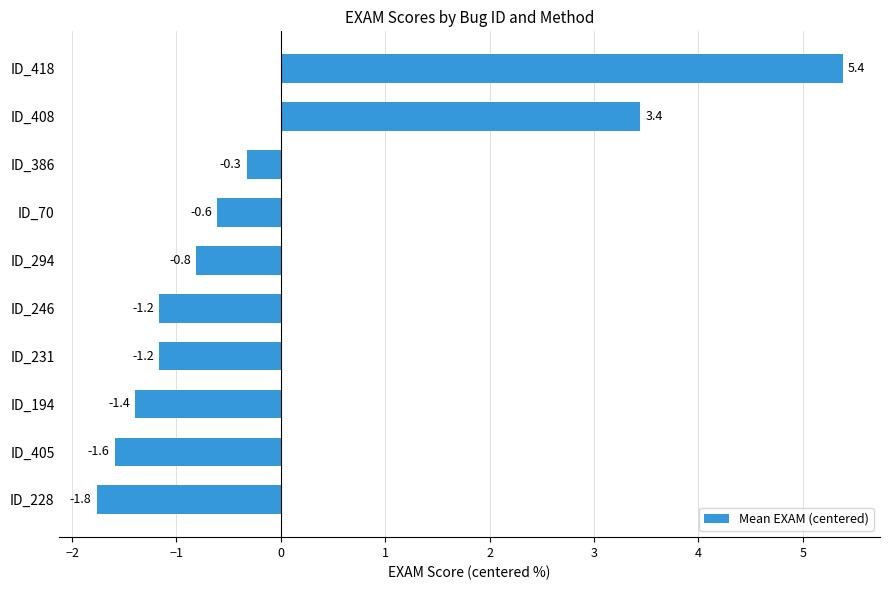

How many categories are shown in the chart?

10